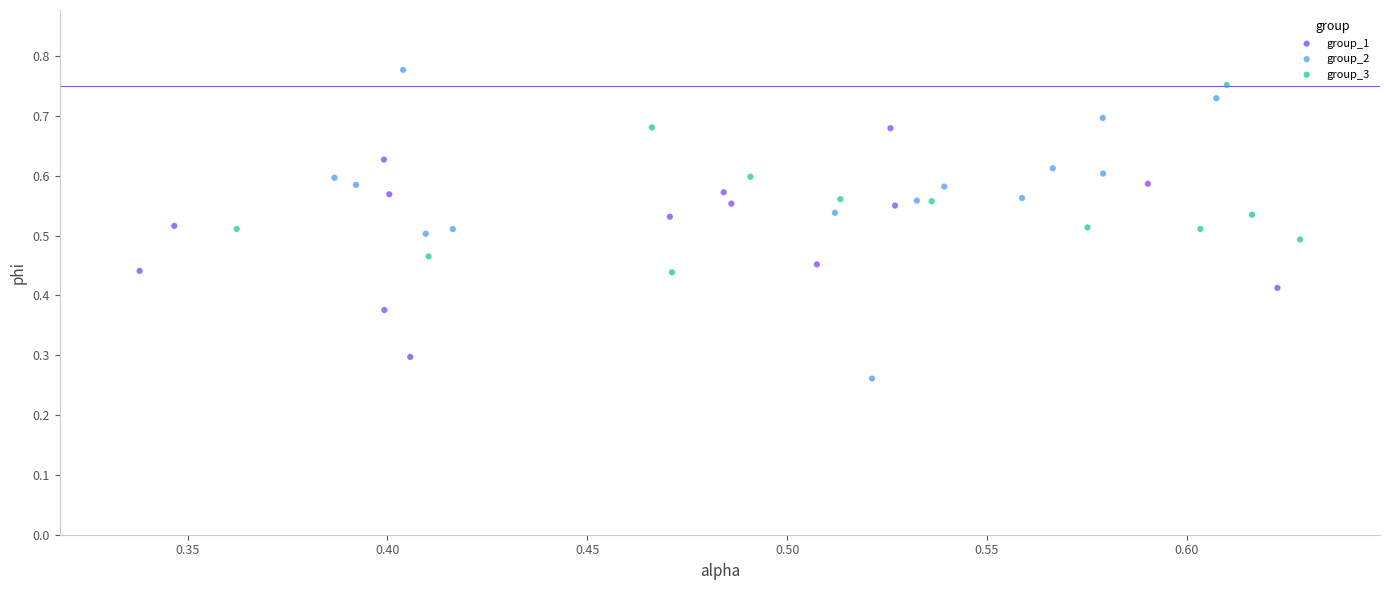

Which series reaches the minimum Y coordinate?

group_2